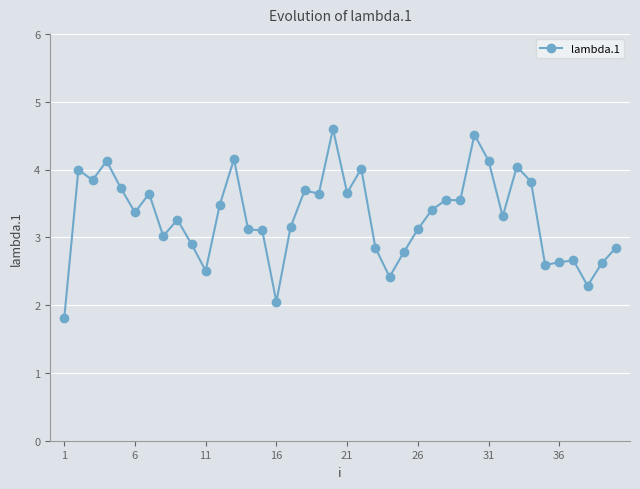

Does the chart display data point markers on the line(s)?

Yes